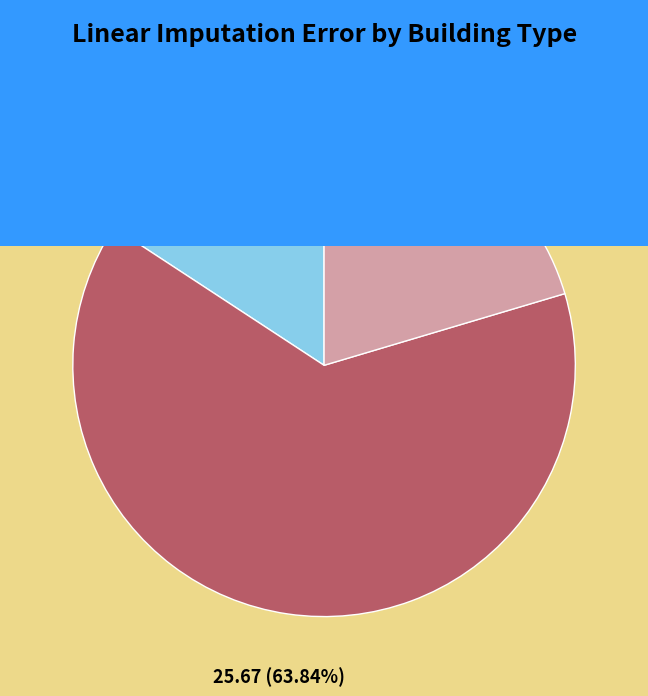

Is there a majority slice in this chart?

Yes